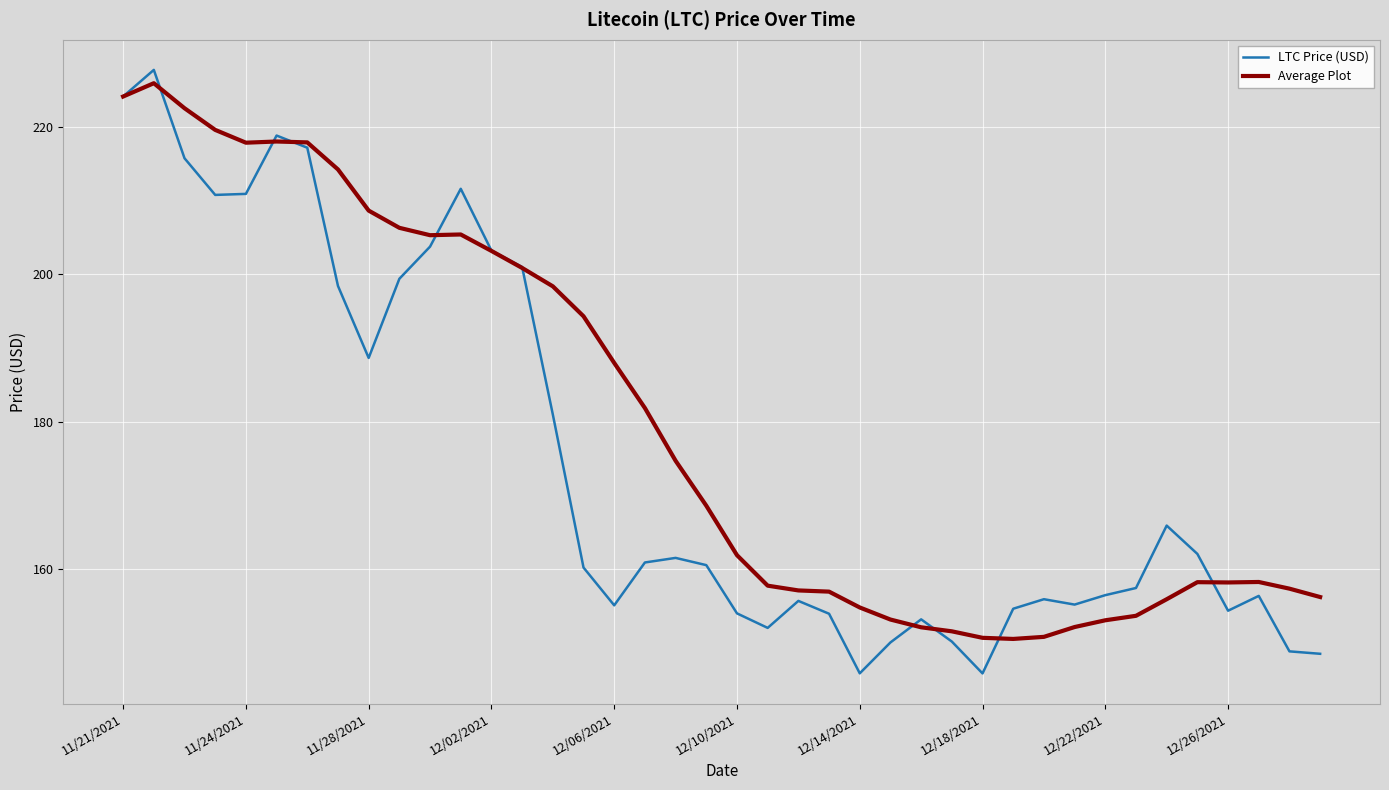

Which series has the largest range (max minus min)?

LTC Price (USD)